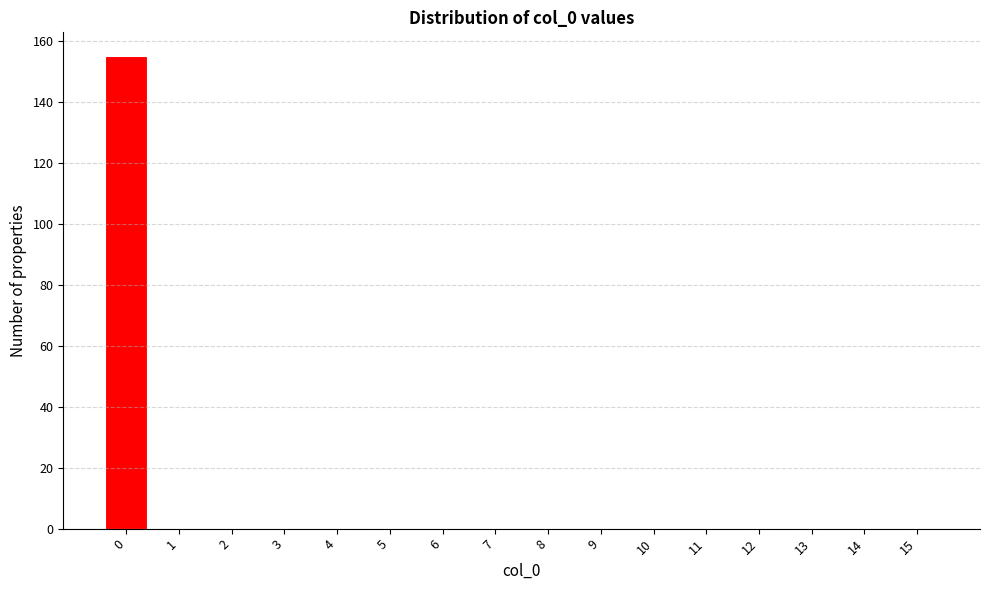

How tall is the bar that spans -0.5 to 0.5 on the x-axis? The values are not printed on the chart, so give them approximately, as read against the axis.

156